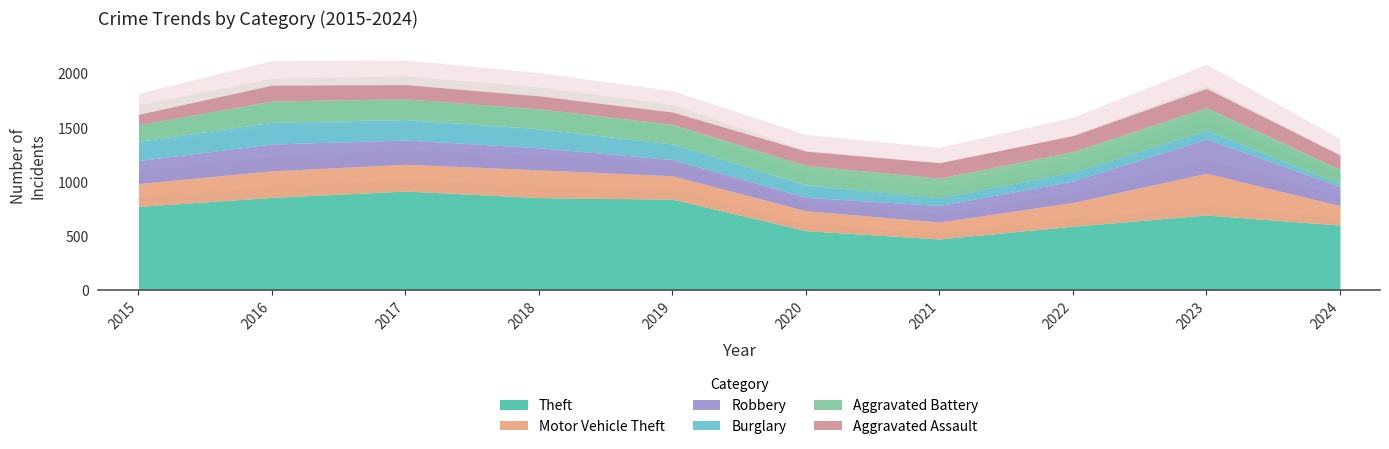

Reading right to left, transcribe all the data shown in this chart.

Aggravated Assault: 132	177	146	142	131	113	119	131	146	95
Aggravated Battery: 135	209	190	182	180	182	183	191	196	154
Burglary: 24	81	82	71	115	143	176	189	201	178
Motor Vehicle Theft: 179	385	219	156	184	216	256	247	245	211
Robbery: 177	316	198	153	124	150	204	224	247	212
Theft: 602	695	592	474	550	841	856	916	858	774